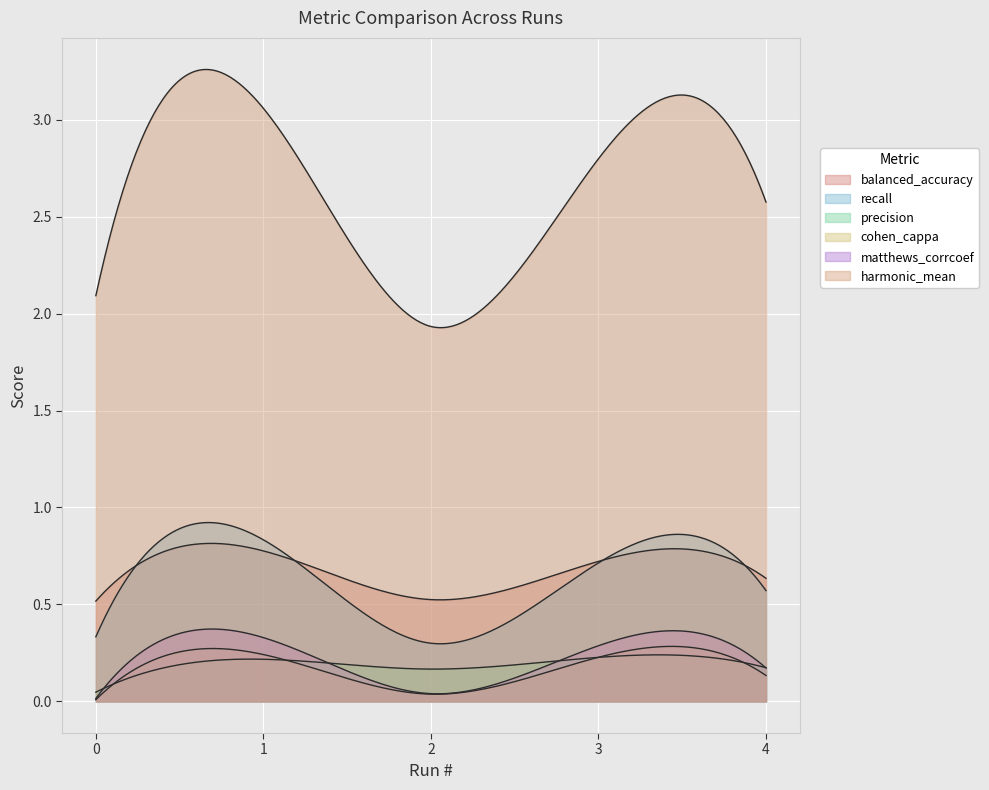

List the series in order of their peak value, lowest first.

precision, cohen_cappa, matthews_corrcoef, balanced_accuracy, recall, harmonic_mean